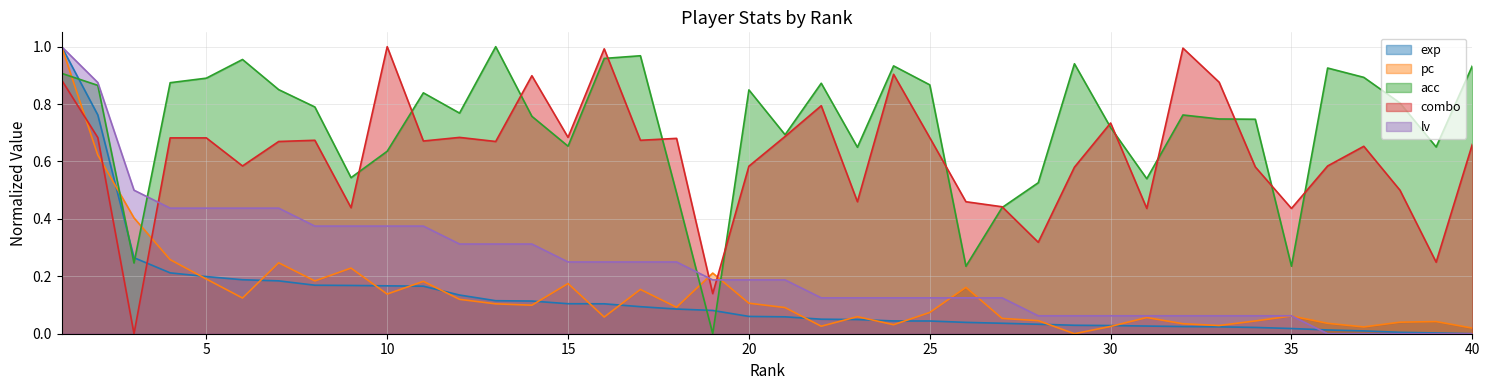

Read the combo value at 4.

0.7